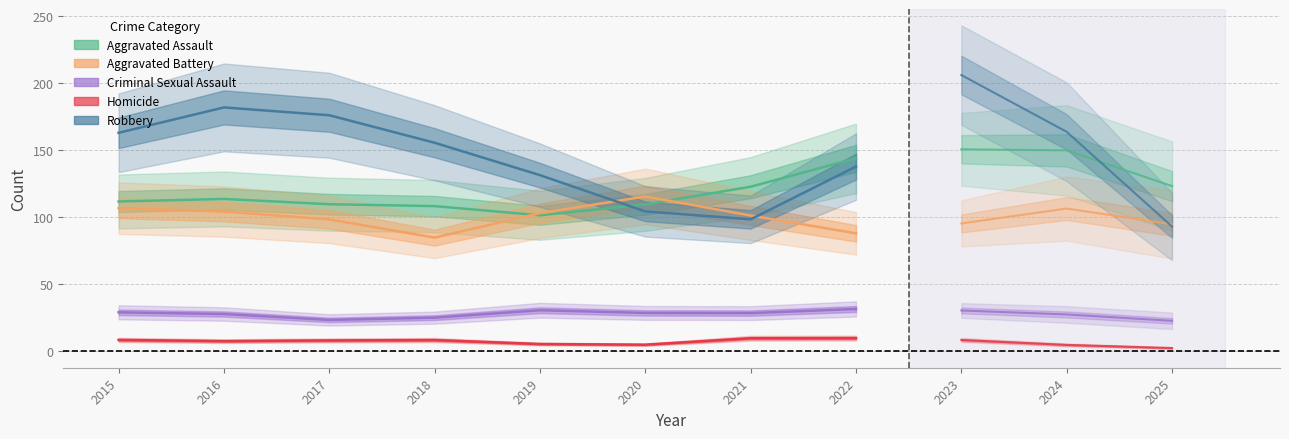

True or false: Aggravated Assault and Homicide intersect in this chart.

False